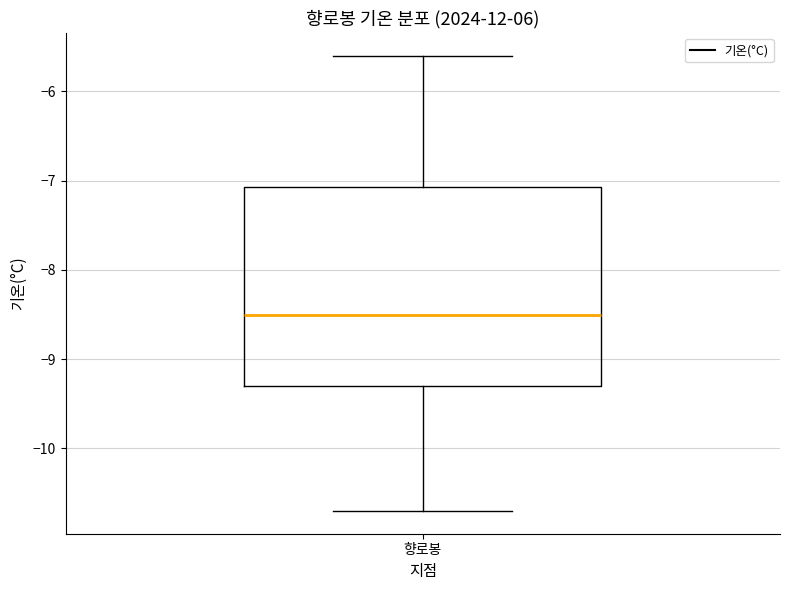

Transcribe this box plot: give where the median line is, the range the box spans, and where the two whiskers end, as read against the y-axis. The values are not printed on the chart, so give them approximately, as read against the axis.

median -8.5, box -9.3 to -7.1, whiskers -10.7 to -5.6